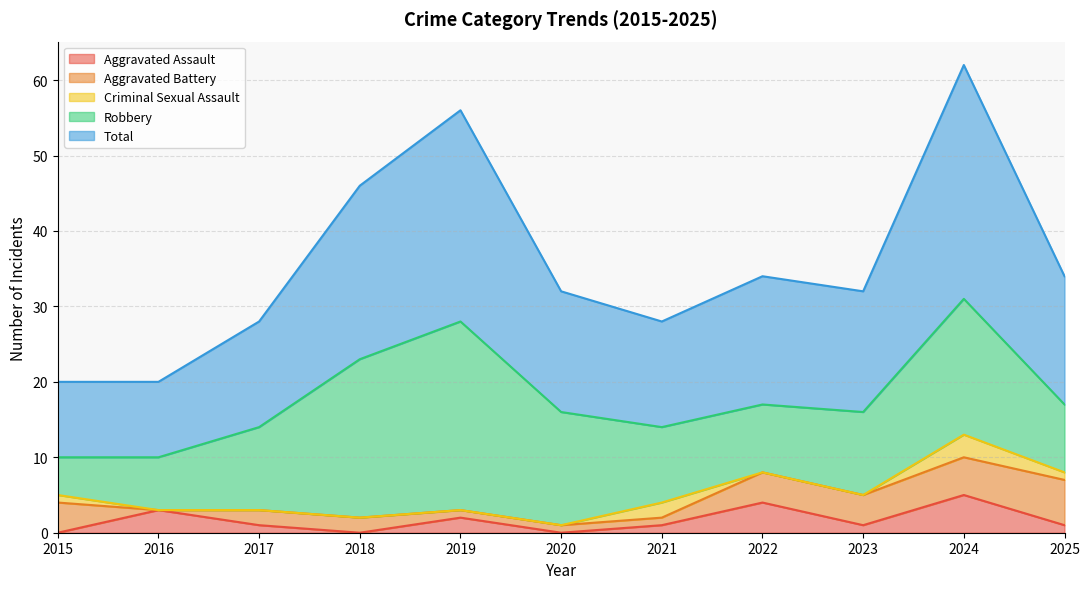

What is the greatest value displayed?

31